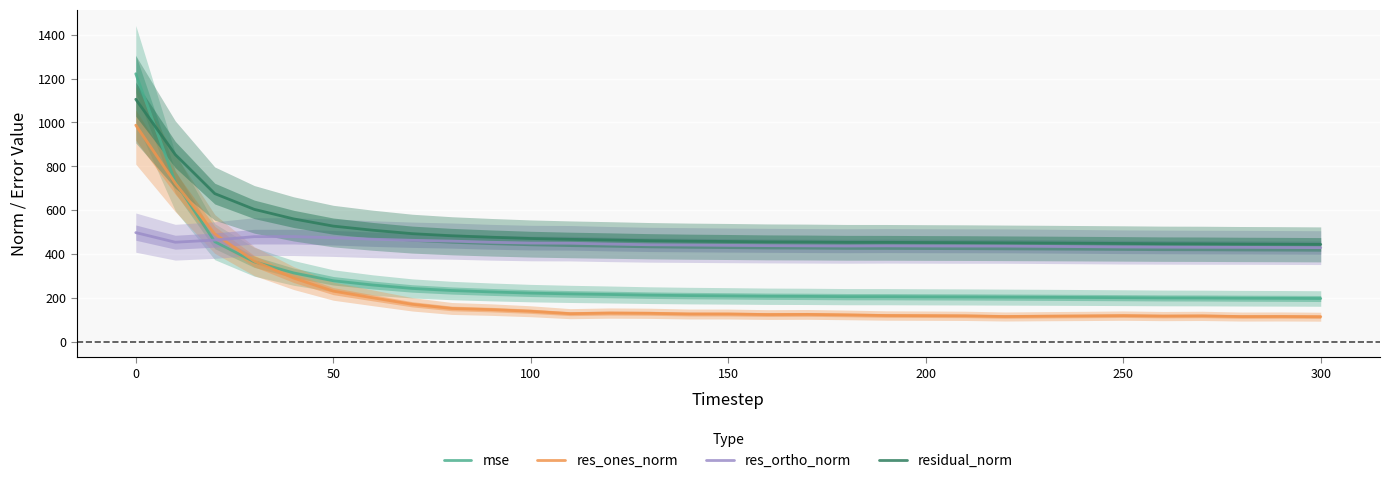

Is it true that mse equals 660.5 at 50?

False